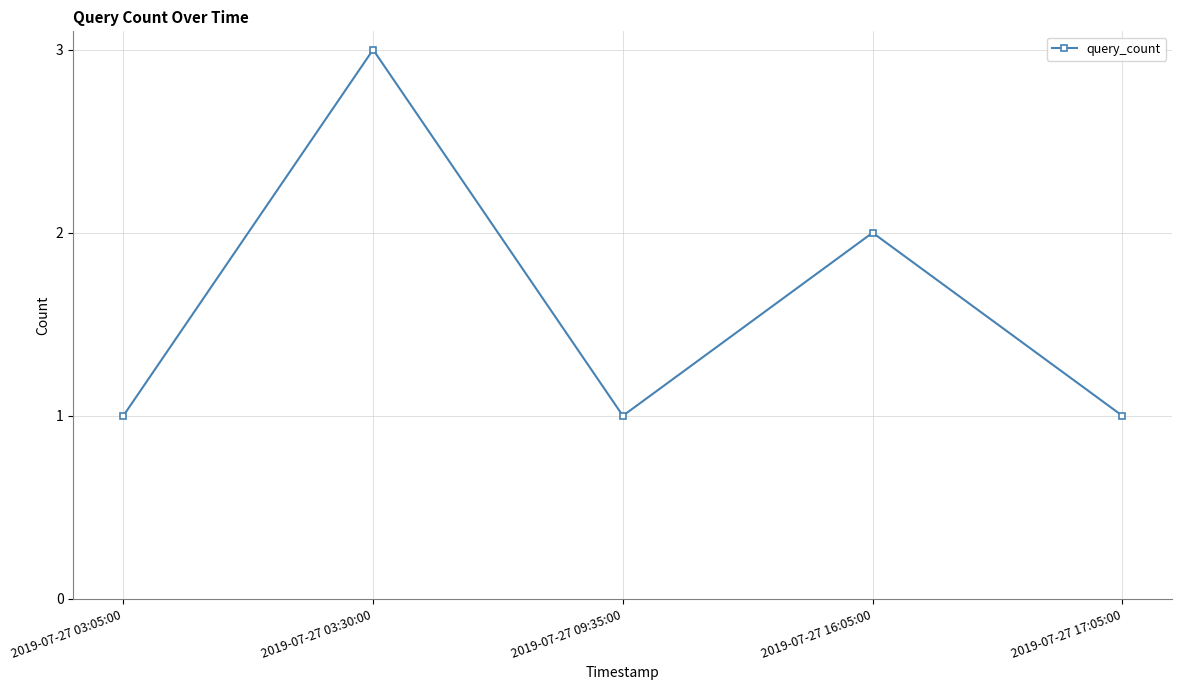

How many interior local peaks (higher than both neighbors) does the data have?

2